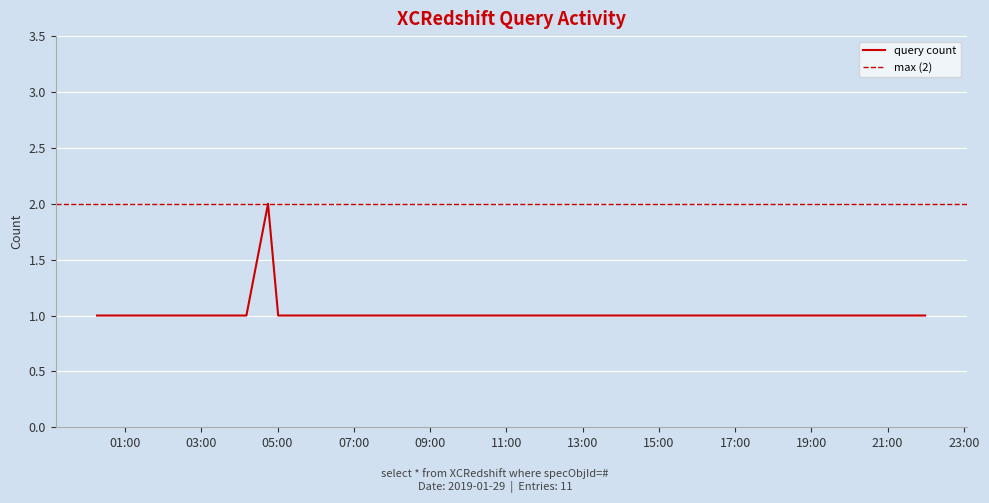

At which label is the value closest to 1?

2019-01-29 00:16:00